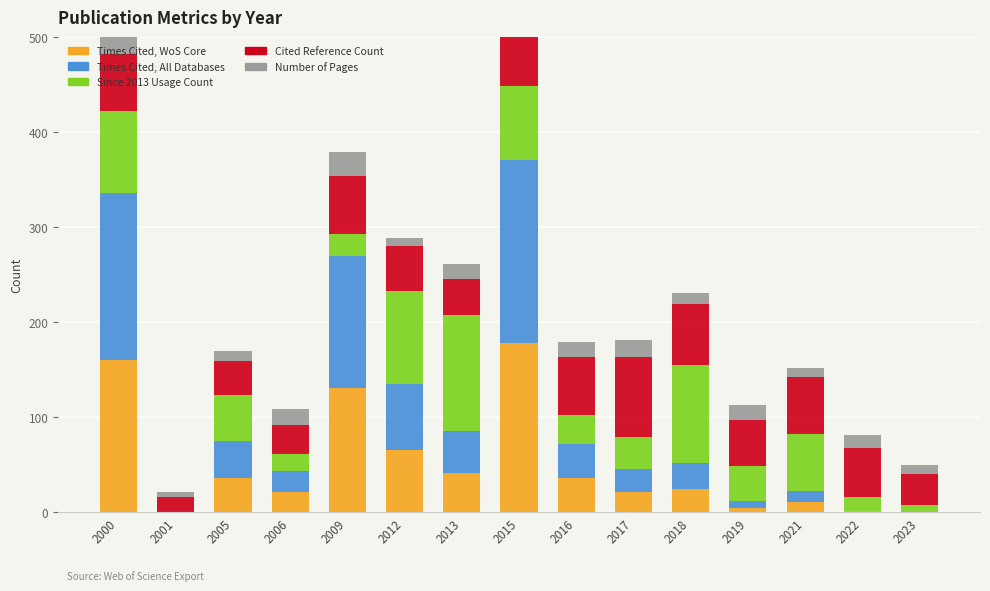

The value of Times Cited, All Databases at 2023 is 0. True or false?

True